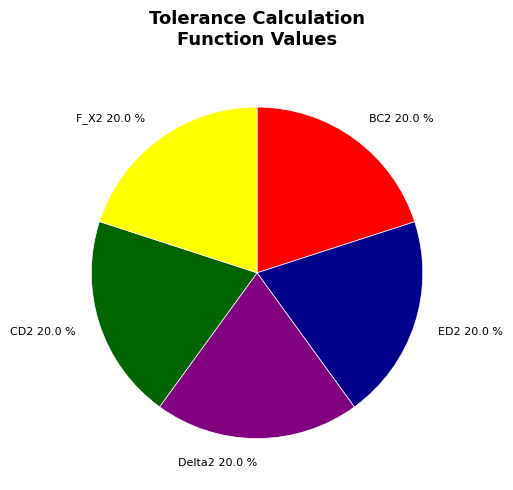

How many slices are in this pie chart?

5